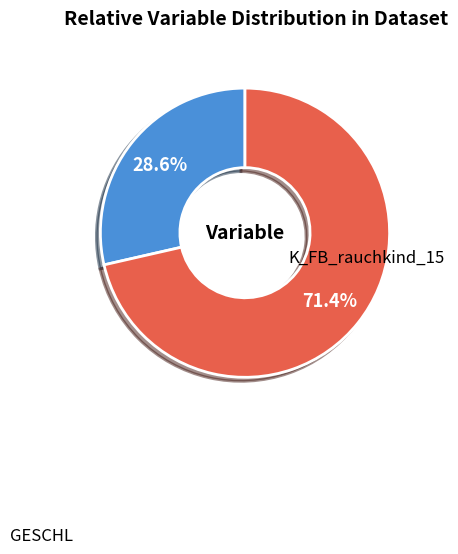

Is there any slice that represents more than half of the pie?

Yes